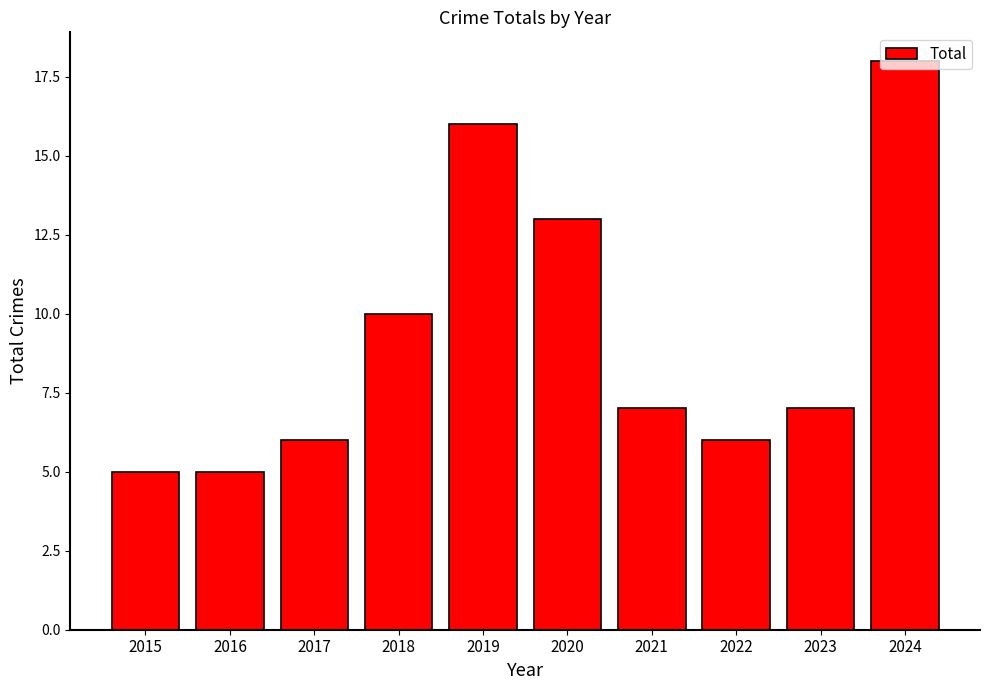

Where is the data nearest to the value 11?

2018